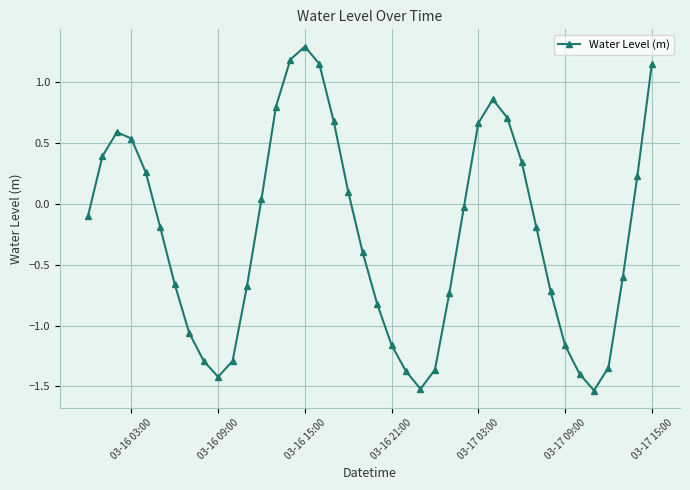

What is the difference between the maximum and minimum values?

2.8